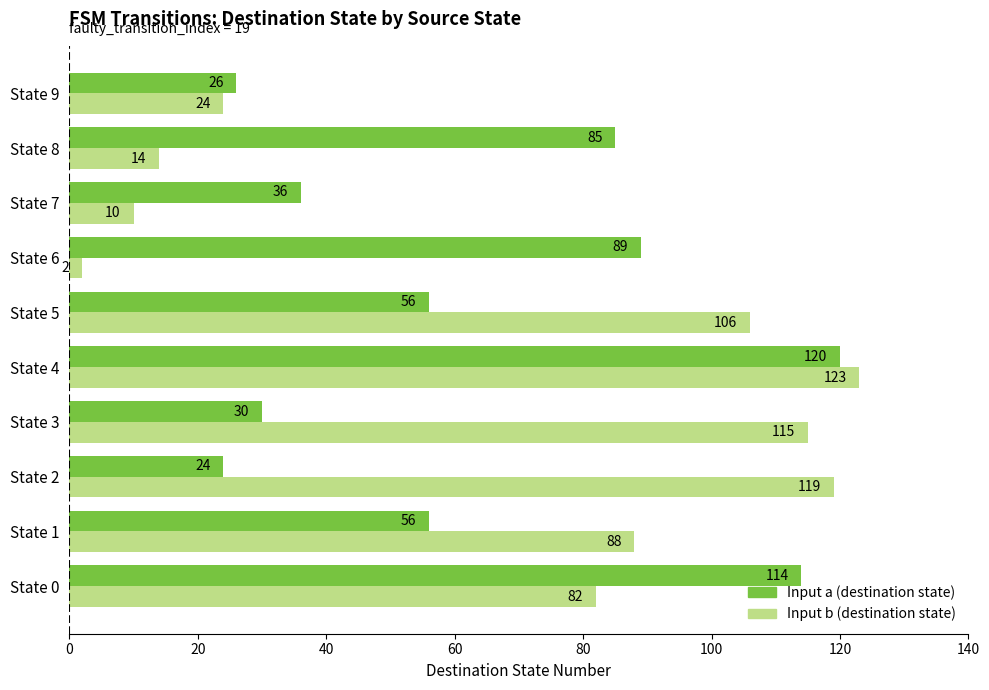

At which category is the sum across all series the highest?

State 4